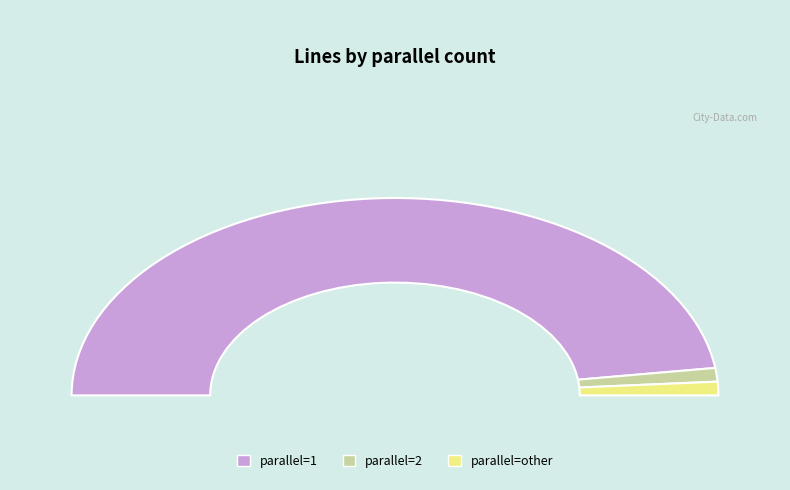

What is the ratio of the value at 2 to the value at other?

1.0